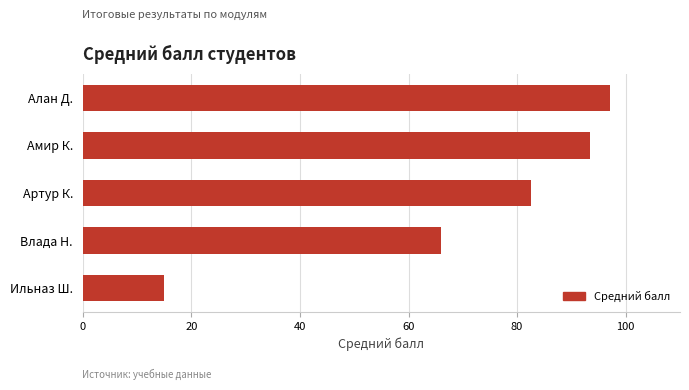

What is the change in value from Артур К. to Ильназ Ш.?

-67.5